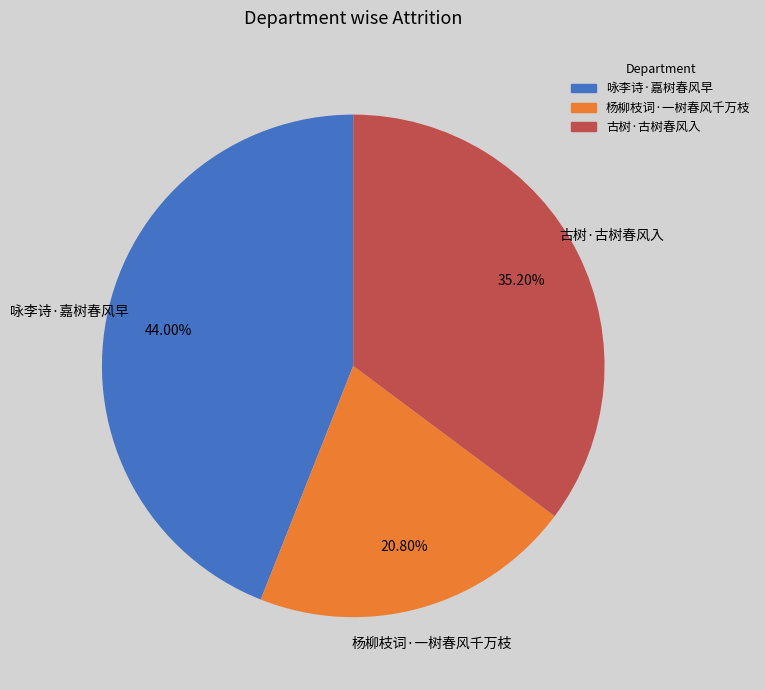

What is the smallest slice in the pie chart?

杨柳枝词·一树春风千万枝